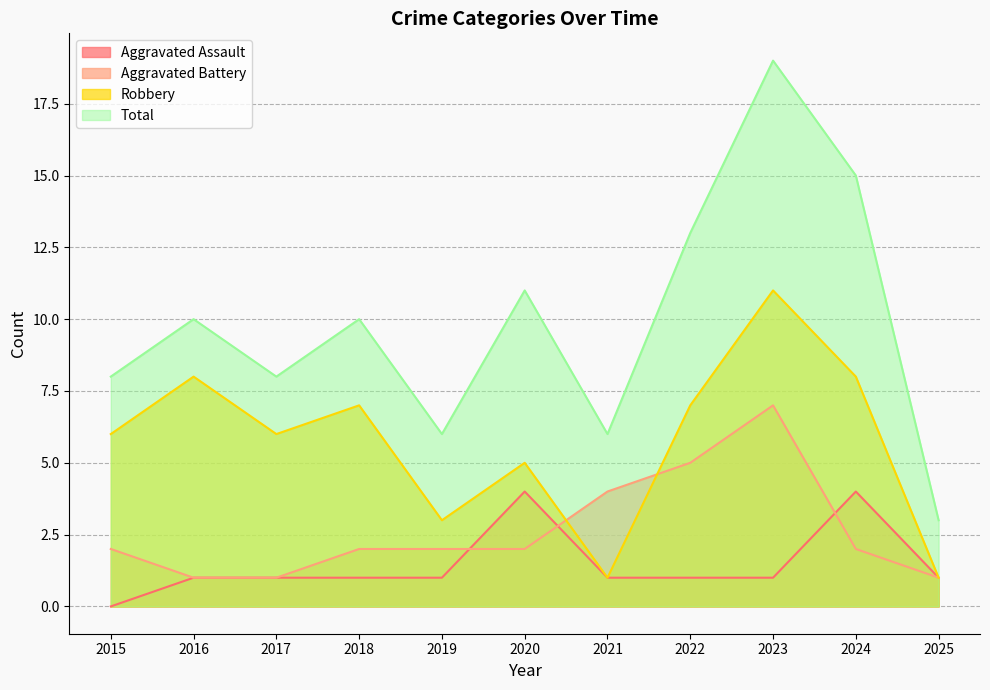

Which label corresponds to the smallest value in the chart?

2015